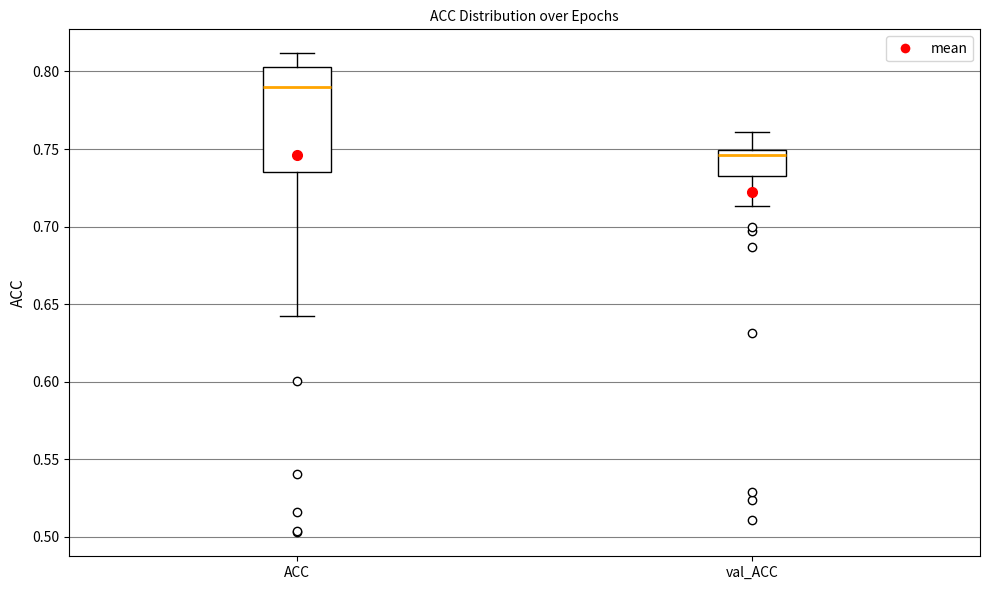

Reading left to right, read every box against the y-axis: the position of its median line, the range the box covers, and the ends of its whiskers. The values are not printed on the chart, so give them approximately, as read against the axis.

ACC: median 0.790, box 0.735 to 0.805, whiskers 0.640 to 0.810
val_ACC: median 0.745, box 0.735 to 0.750, whiskers 0.715 to 0.760